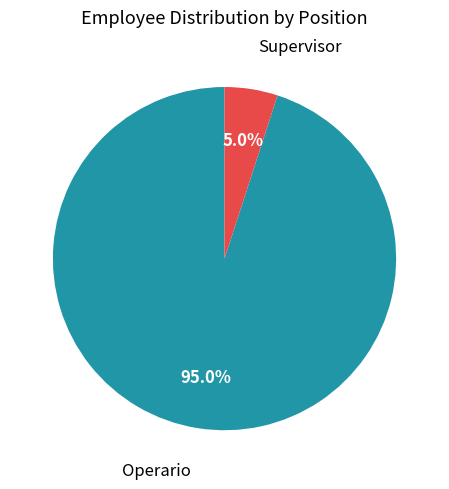

Is there any slice that represents more than half of the pie?

Yes